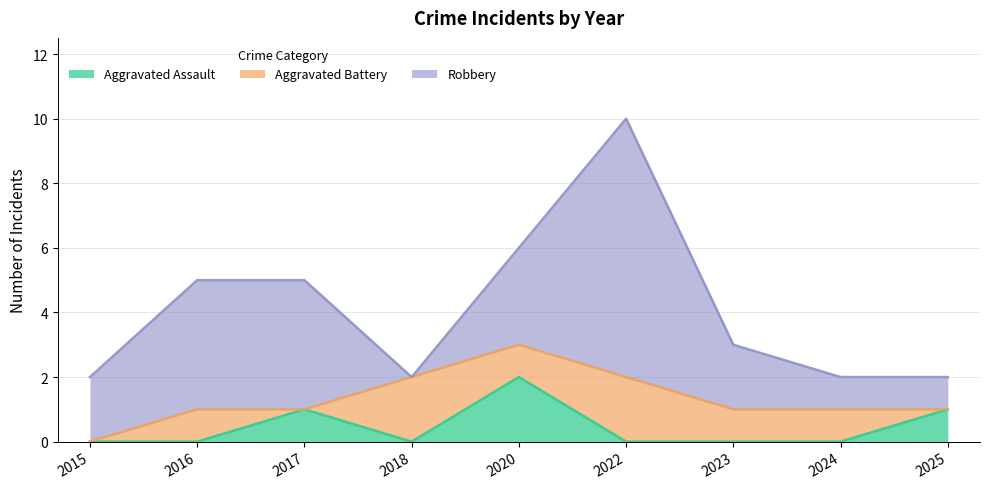

List the labels in order of Aggravated Assault value, largest first.

2020, 2017, 2025, 2015, 2016, 2018, 2022, 2023, 2024